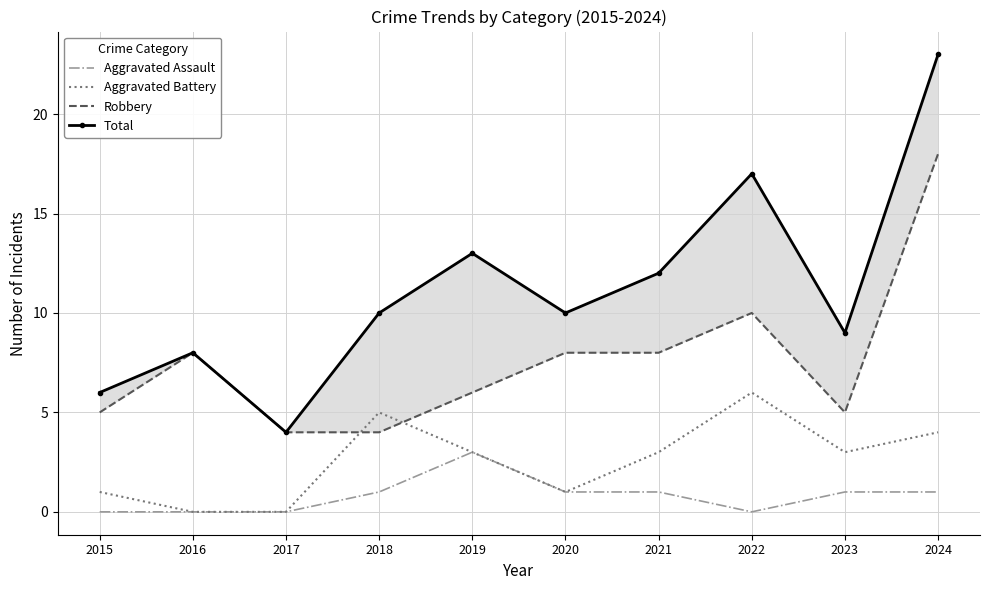

How many data points in Aggravated Assault are less than 1?

4